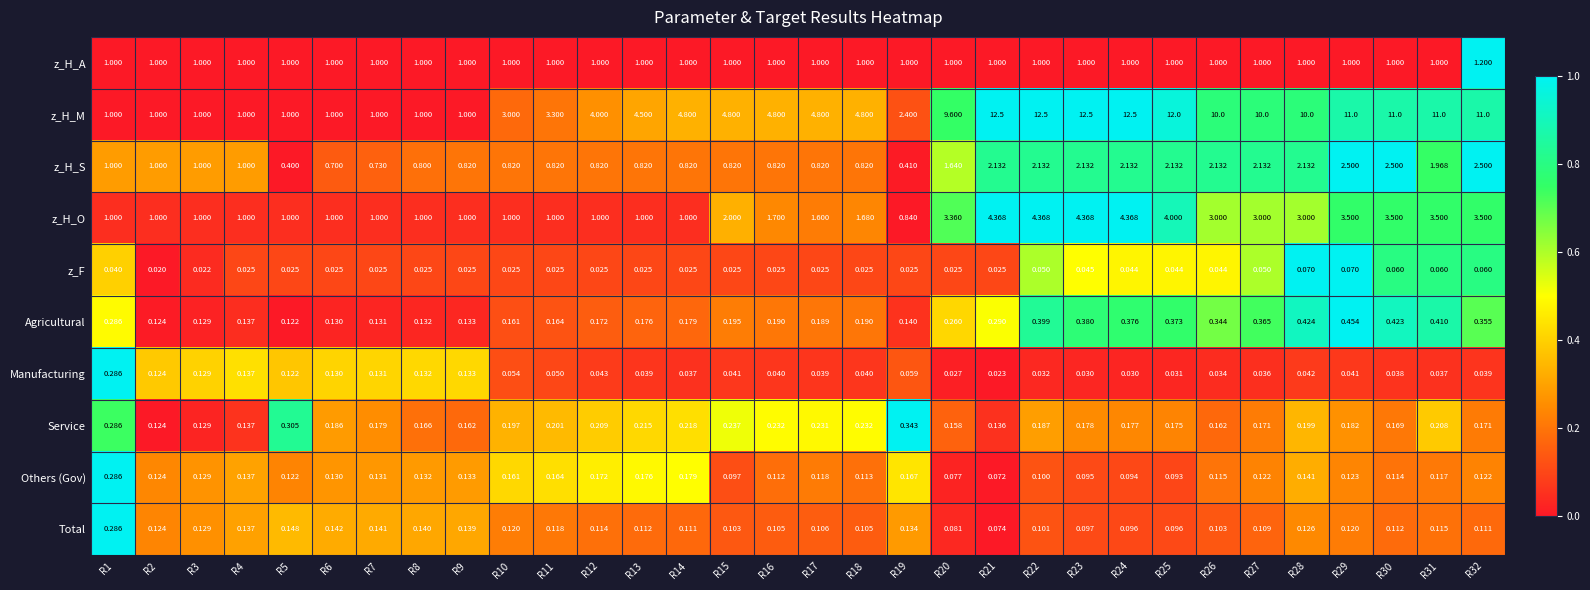

Count the number of categories in the chart.

32